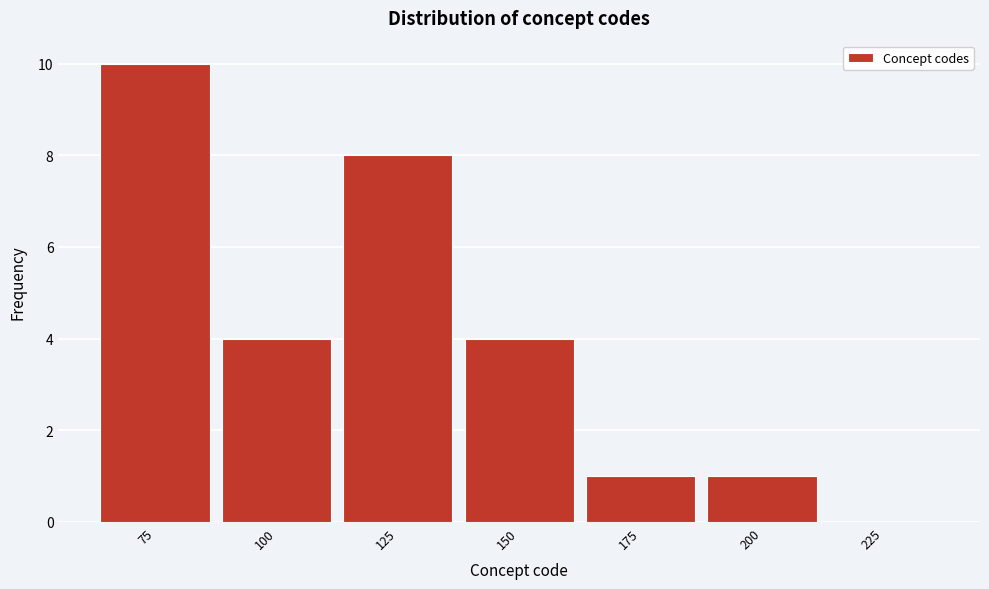

Reading left to right, what are all the values shown in this chart?

75=10	100=4	125=8	150=4	175=1	200=1	225=0